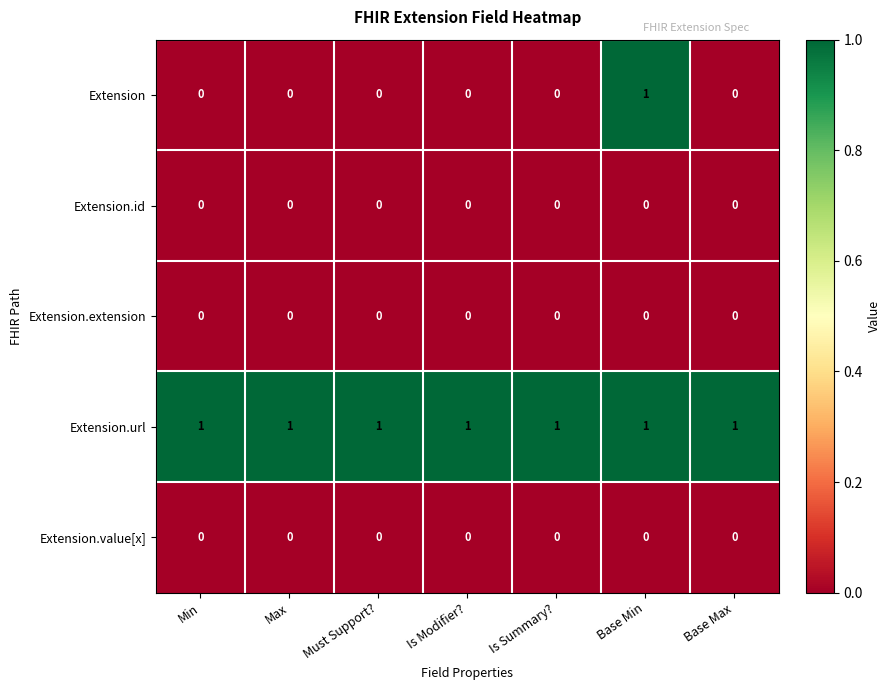

Which series has the largest range (max minus min)?

Extension